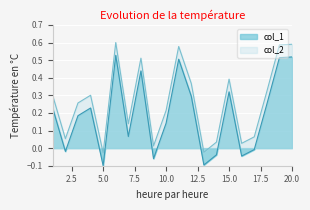

Between 10 and 9, which is larger?

10